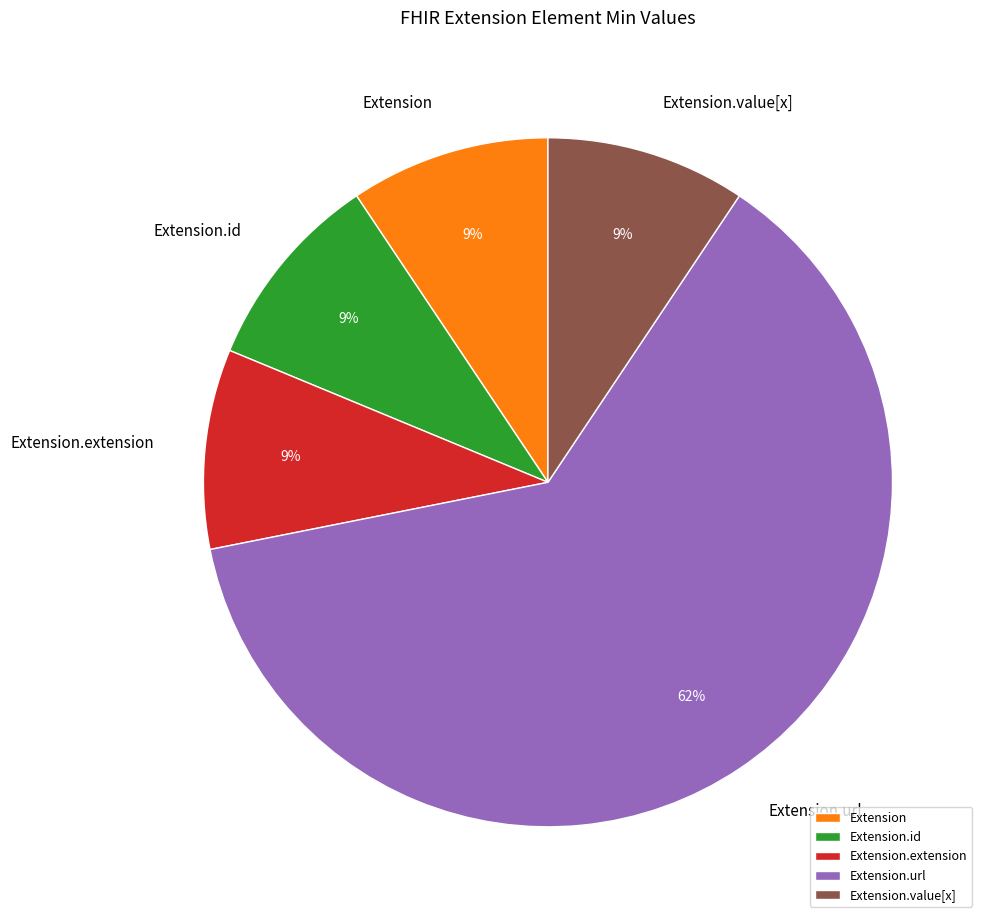

Do Extension.value[x] and Extension.extension together represent more than half of the pie?

No